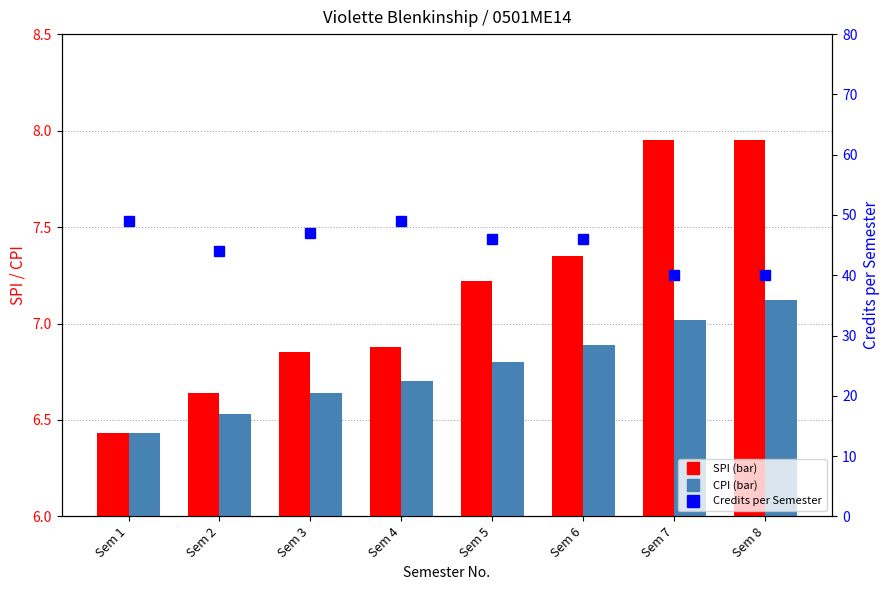

Count the number of categories in the chart.

8